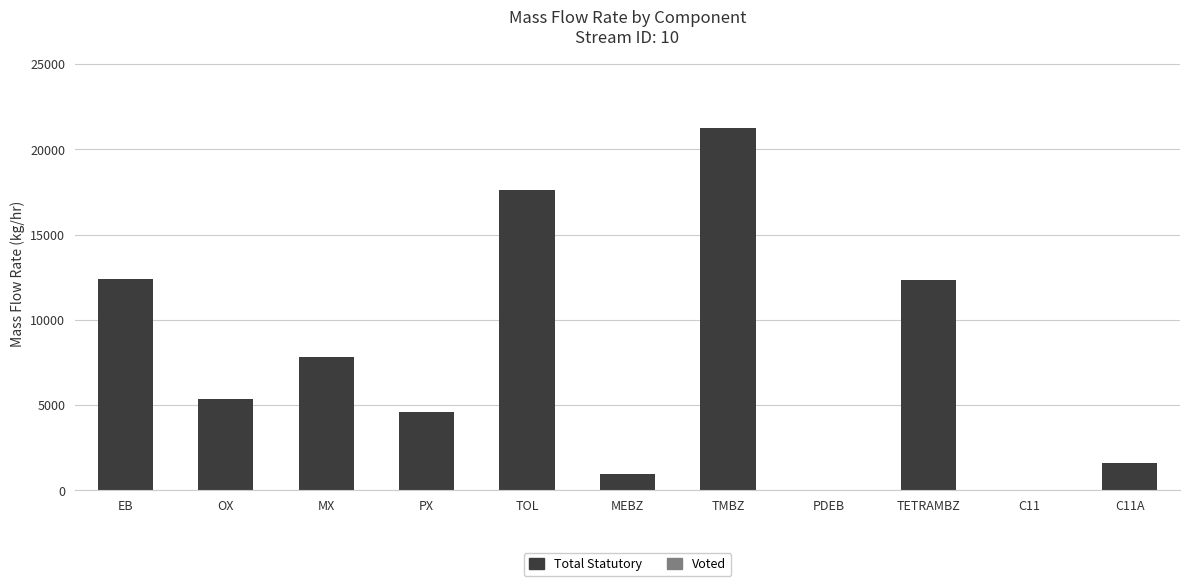

What is the sum of the values at C11A and PDEB?

1610.5